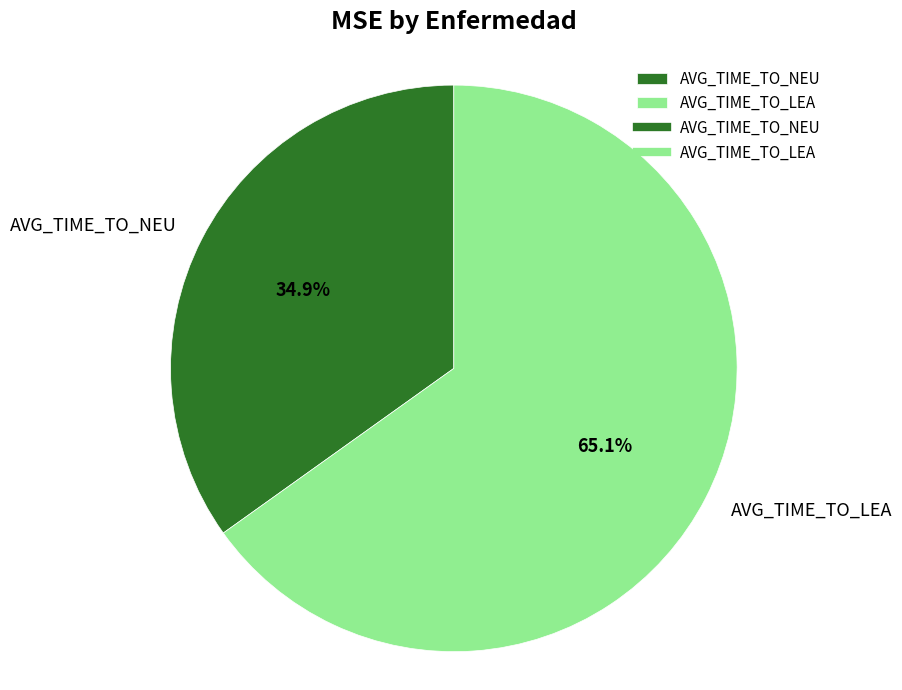

What percentage is the AVG_TIME_TO_LEA slice, to the nearest percent?

65%